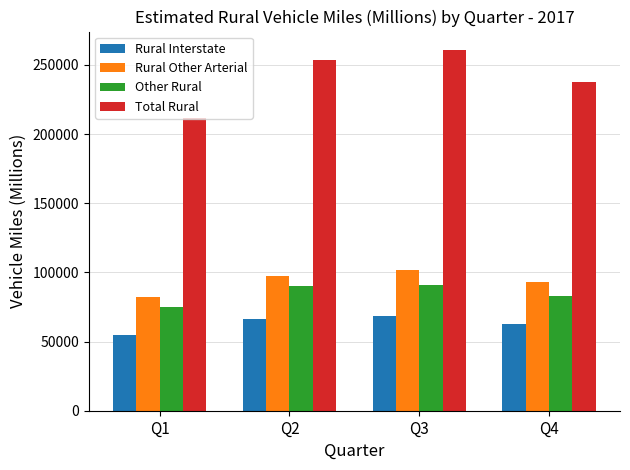

How many values in the Total Rural series are below 253666?

2